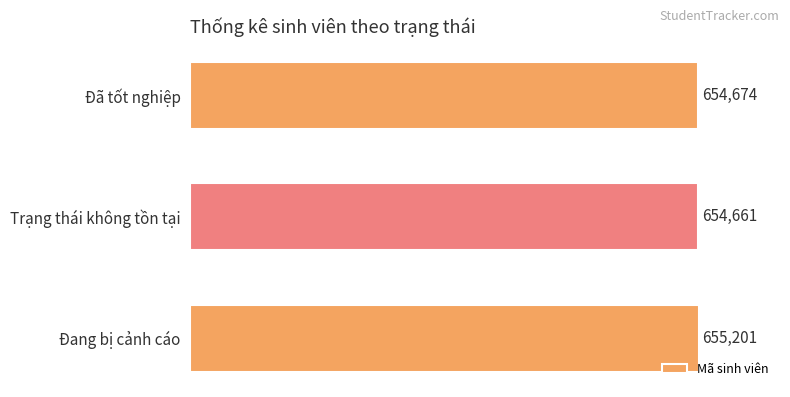

True or false: the data shows 1116670 at Trạng thái không tồn tại.

False